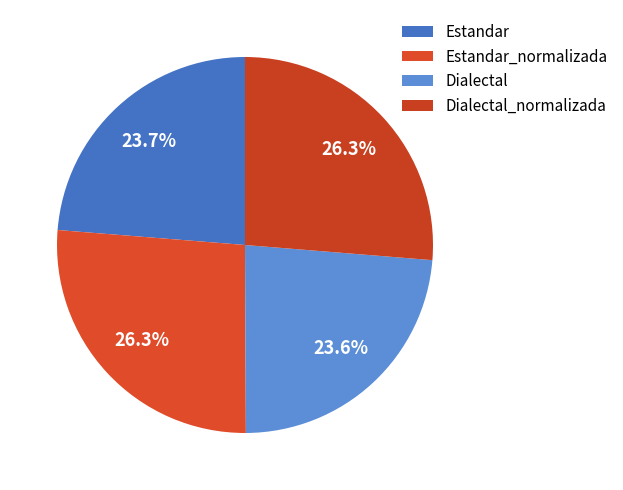

Is it true that Dialectal is 24% of the pie?

True